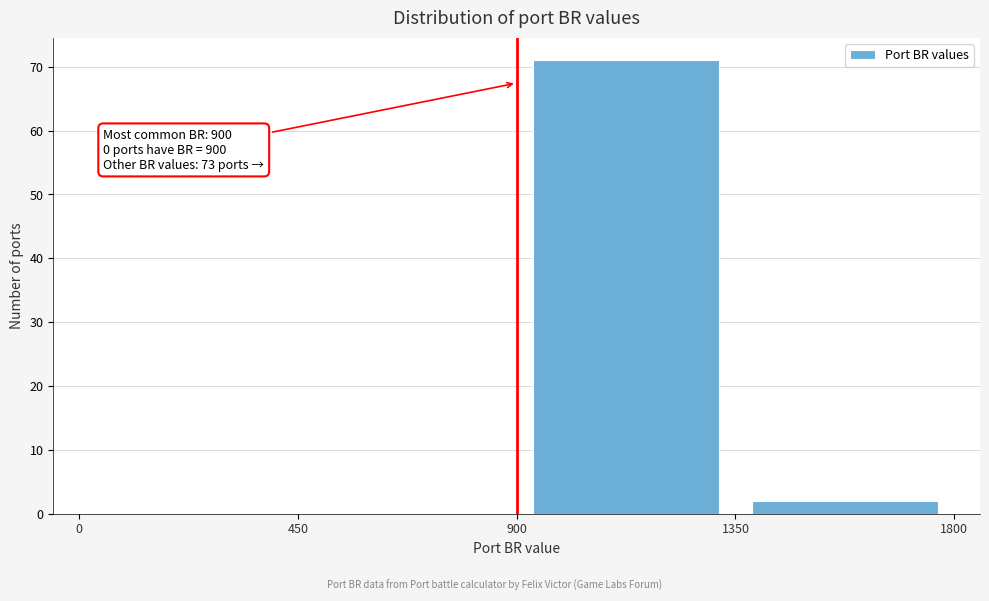

Which range on the x-axis has the tallest bar?

900 to 1350